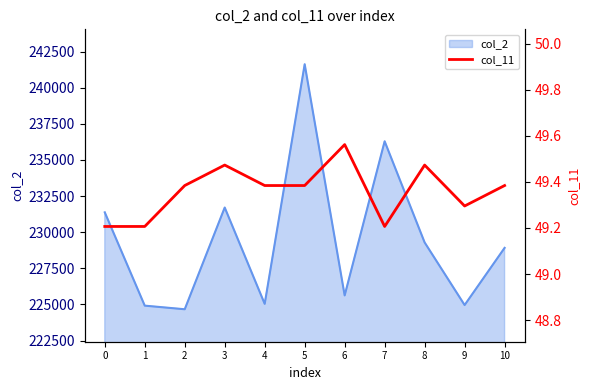

True or false: col_2 has a value of 87011 at 0.

False